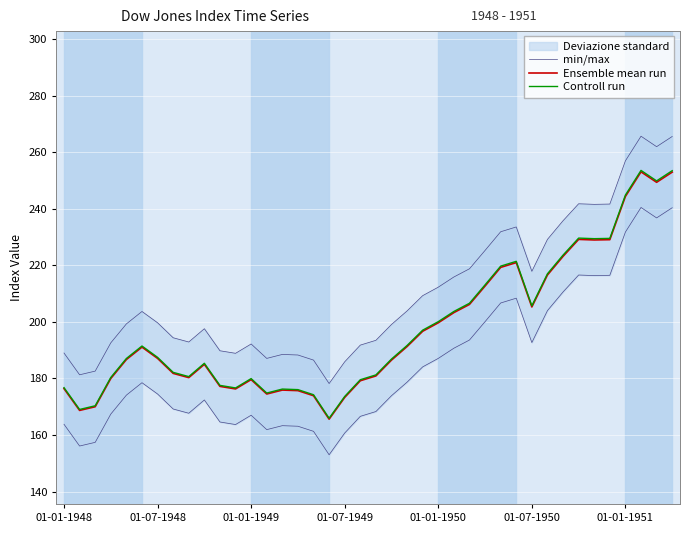

True or false: min/max has more than 0 points higher than both neighbors.

True